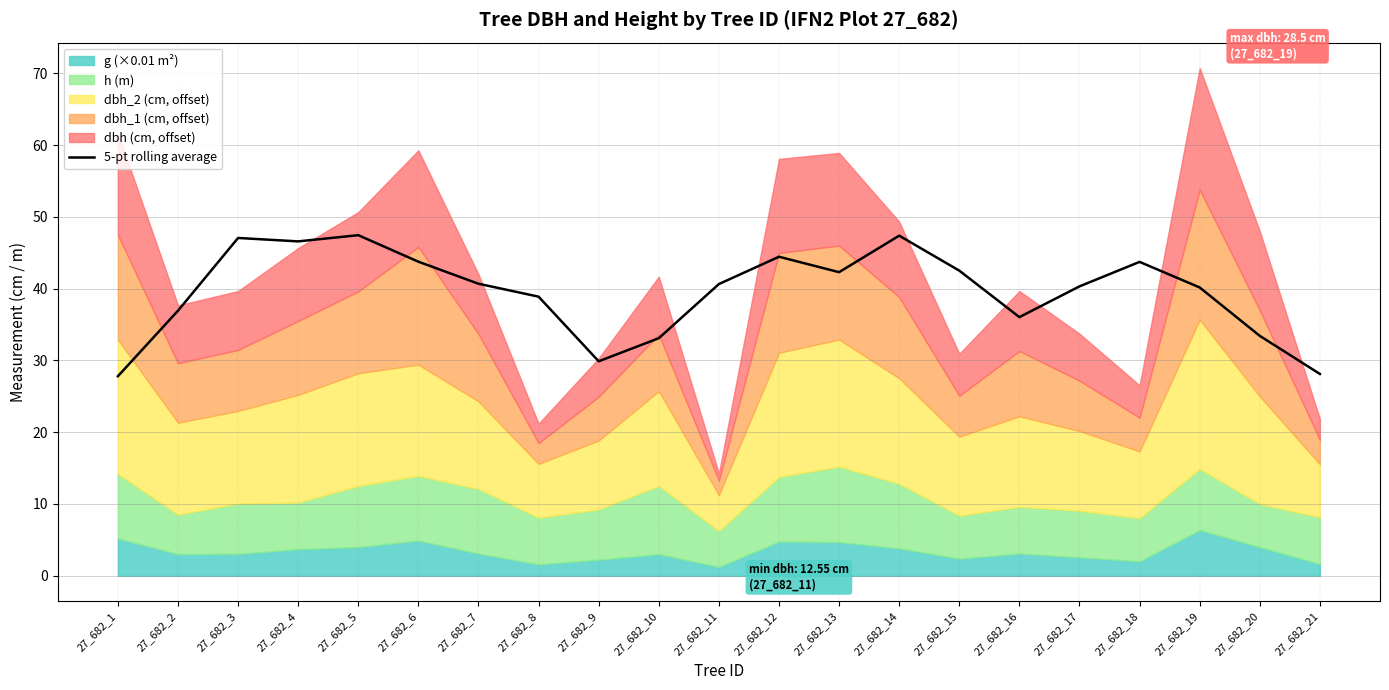

What is the approximate value at 27_682_5?

47.4